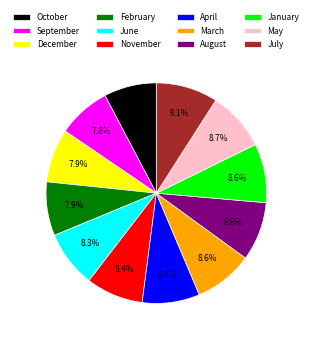

To the nearest percent, what is the difference between the largest and smallest slice percentages?

1%